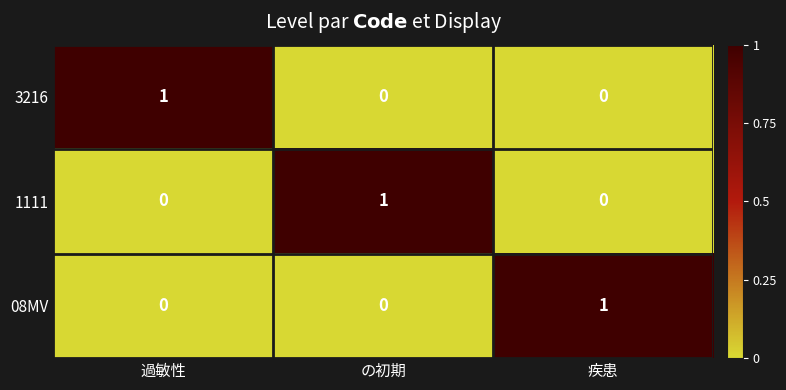

Count the number of data series in this chart.

3